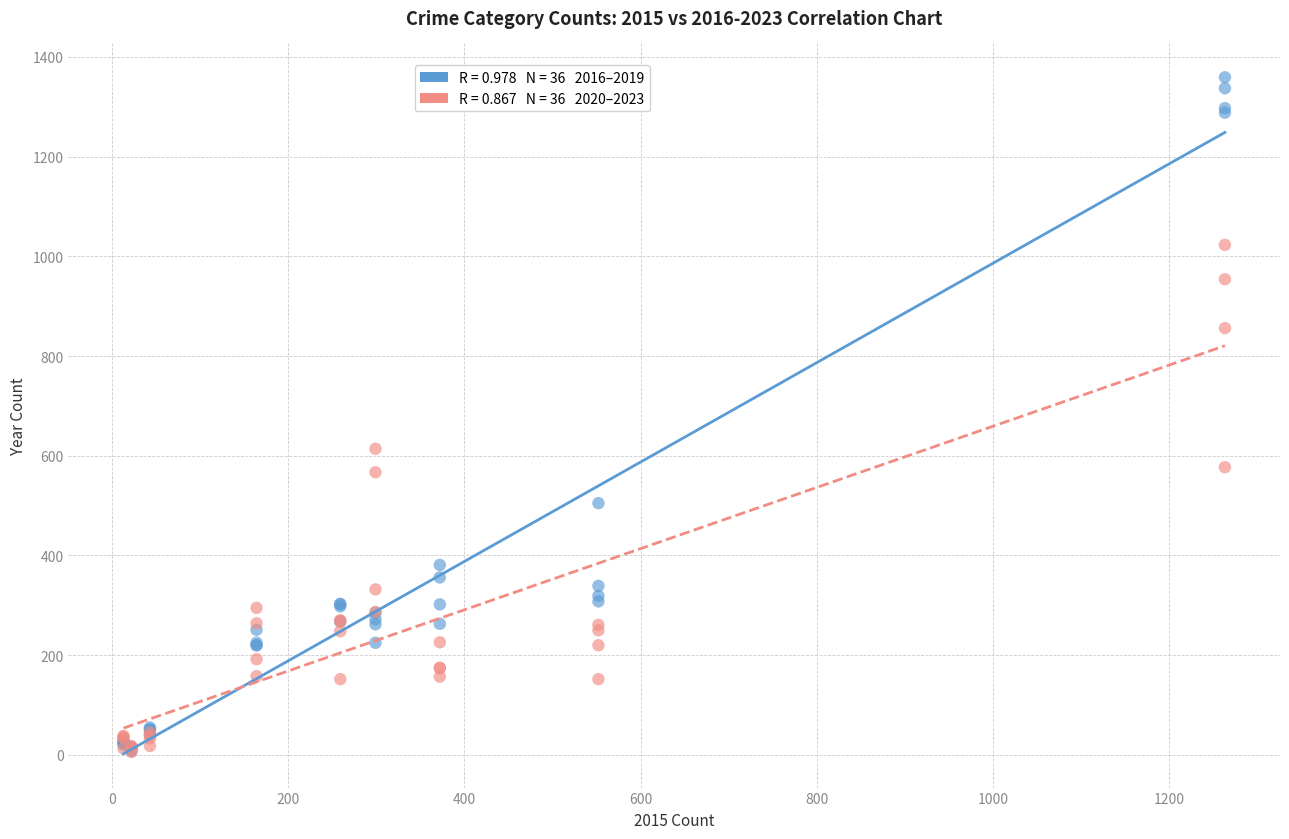

Across all series, what Y value is closest to 682?

614